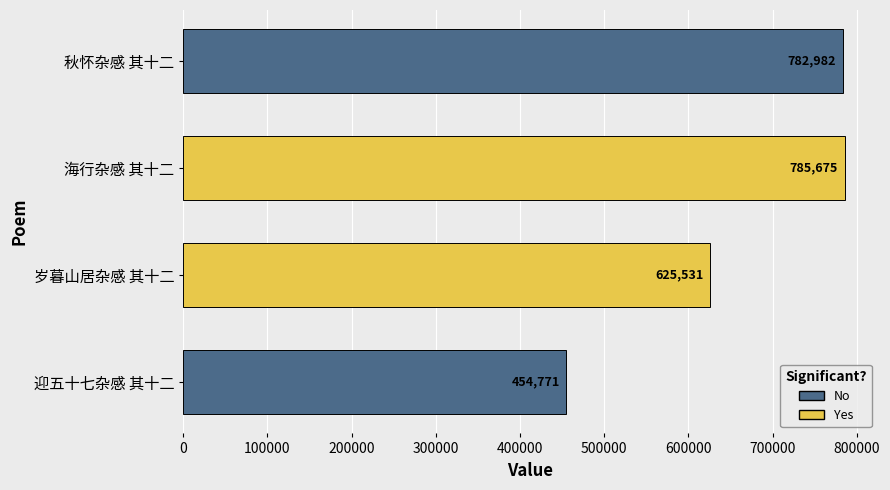

Is it true that the value at 迎五十七杂感 其十二 is 454771?

True